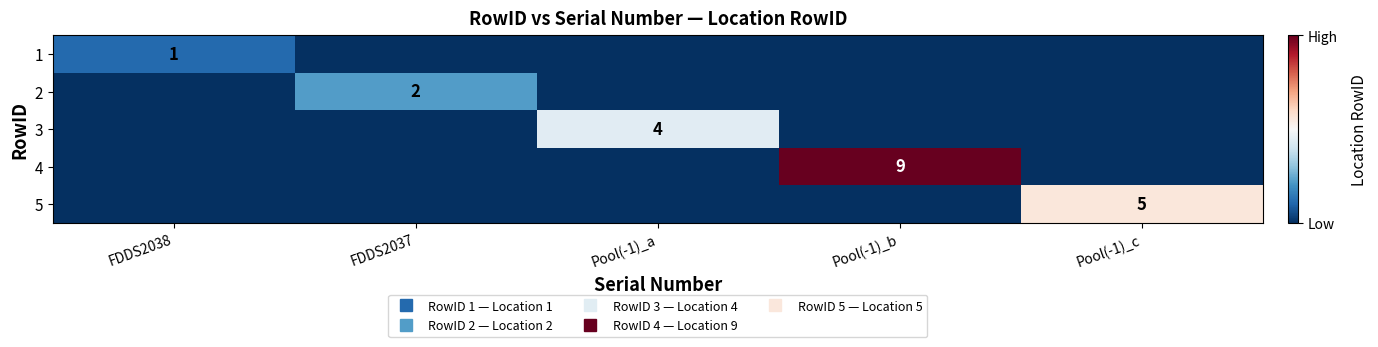

What is the difference between the maximum and second lowest values in the 3 series?

4